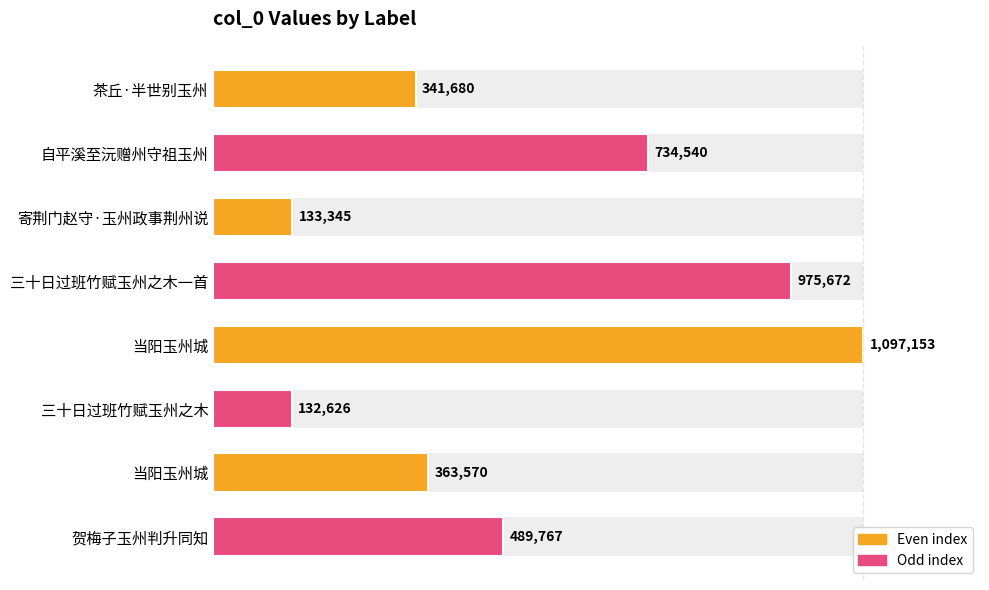

What is the difference between the second highest and minimum values?

843046